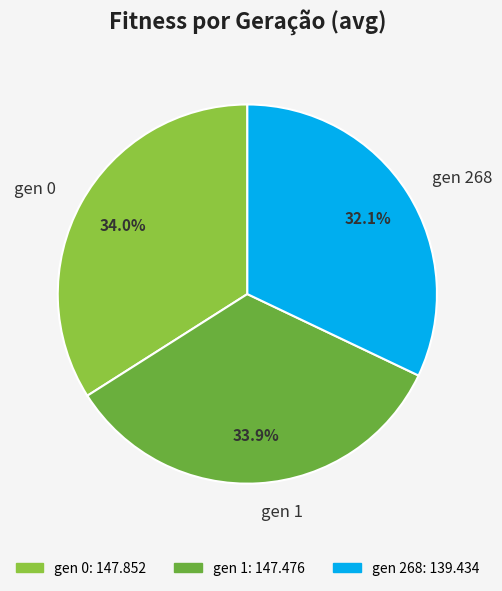

What percentage is the gen 1 slice, to the nearest percent?

34%